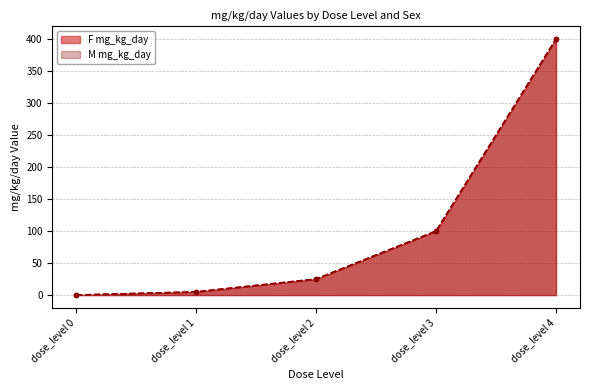

Rank the series by their maximum value, from lowest to highest.

F mg_kg_day line, M mg_kg_day line